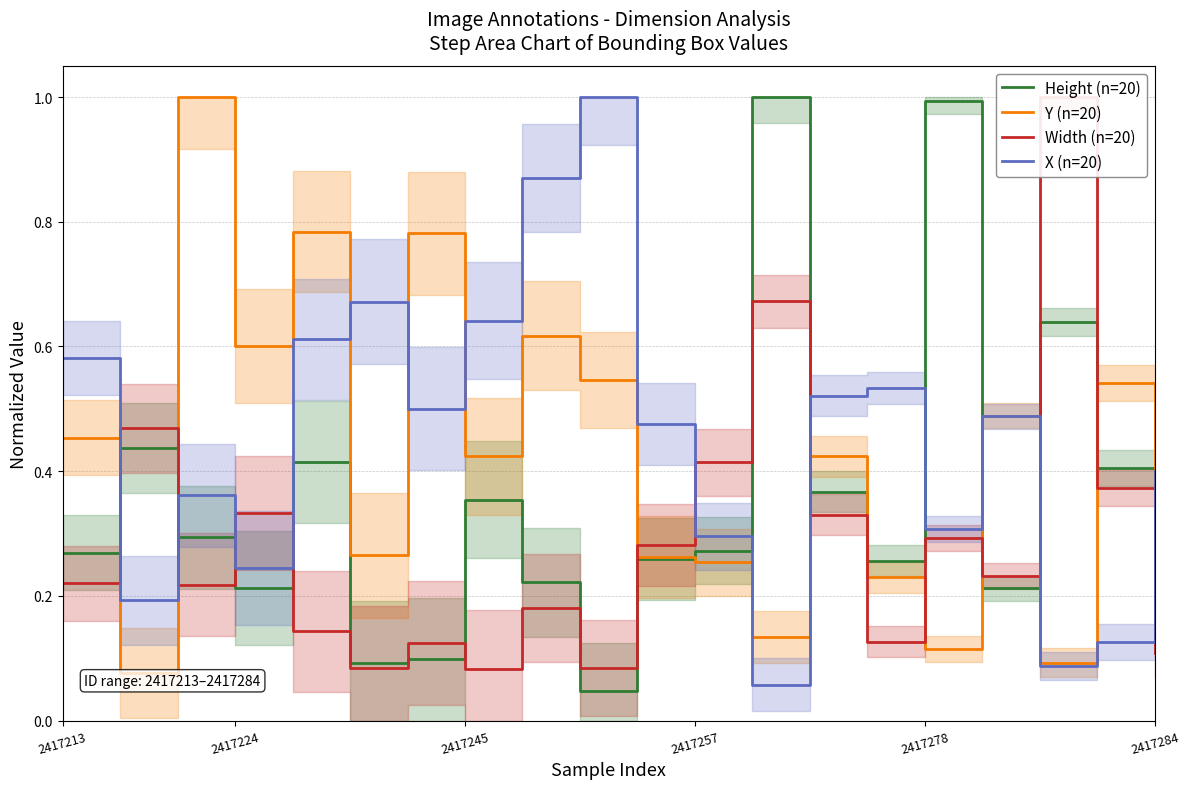

The value of Y (n=20) at 2417224 is 0.6. True or false?

True